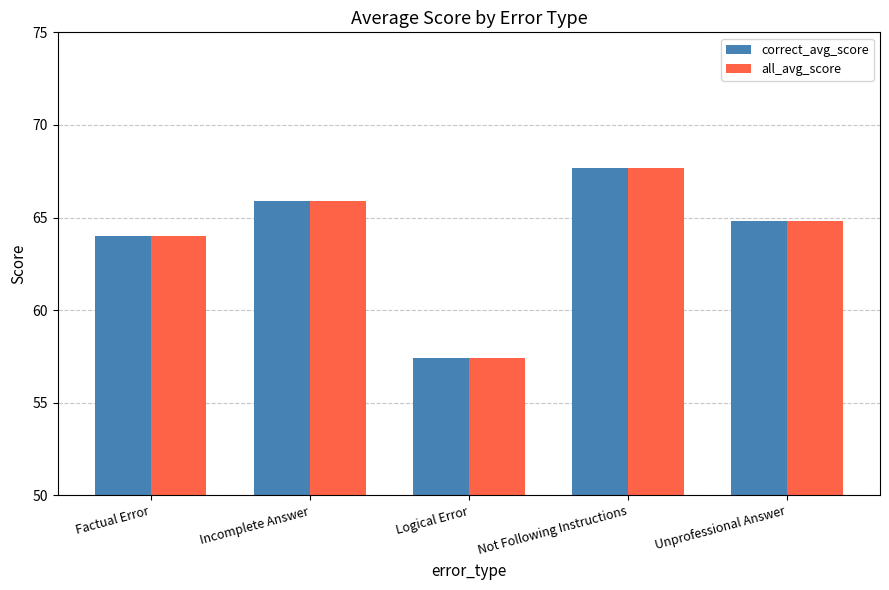

List the labels in order of all_avg_score value, largest first.

Not Following Instructions, Incomplete Answer, Unprofessional Answer, Factual Error, Logical Error